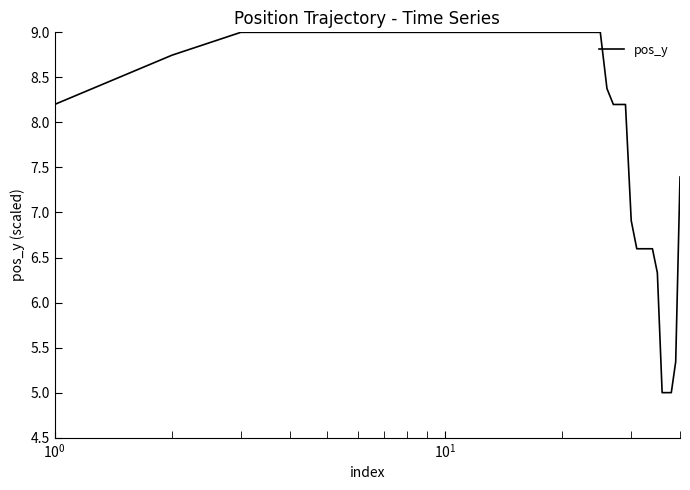

What is the difference between the maximum and minimum values?

4.0